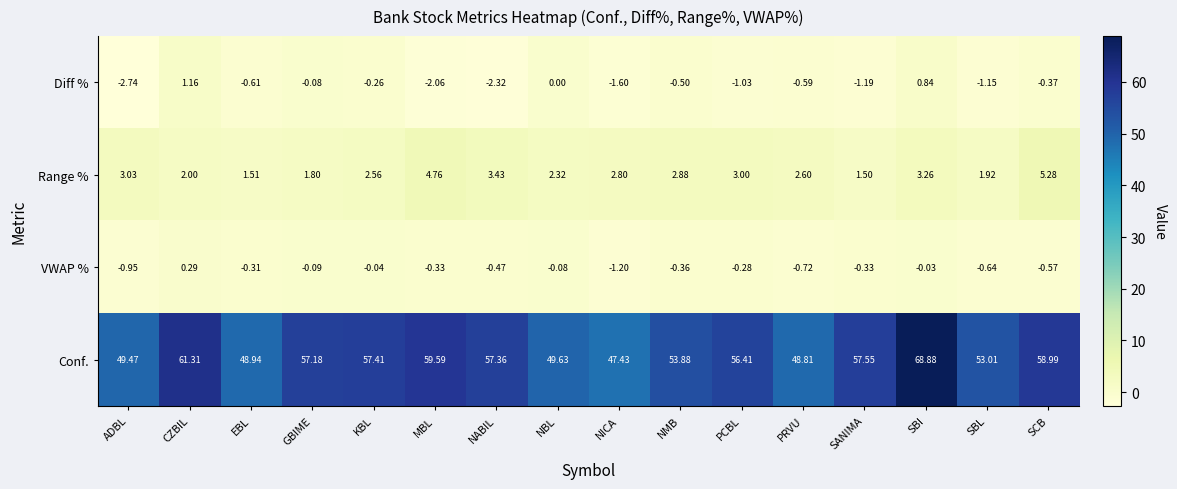

How many values in the VWAP % series are below 0?

15